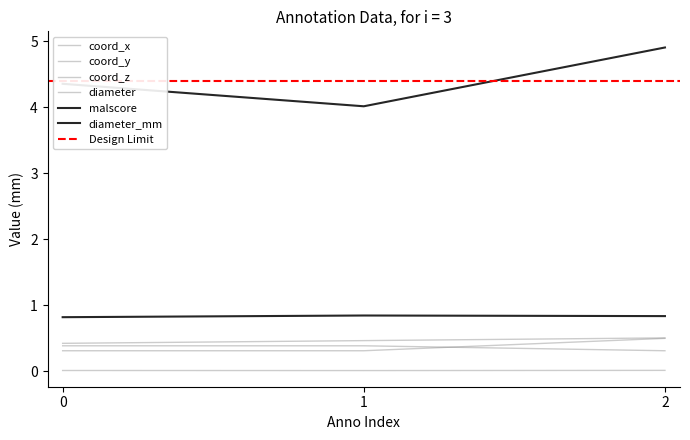

What value does the coord_x series have at 1?

0.4